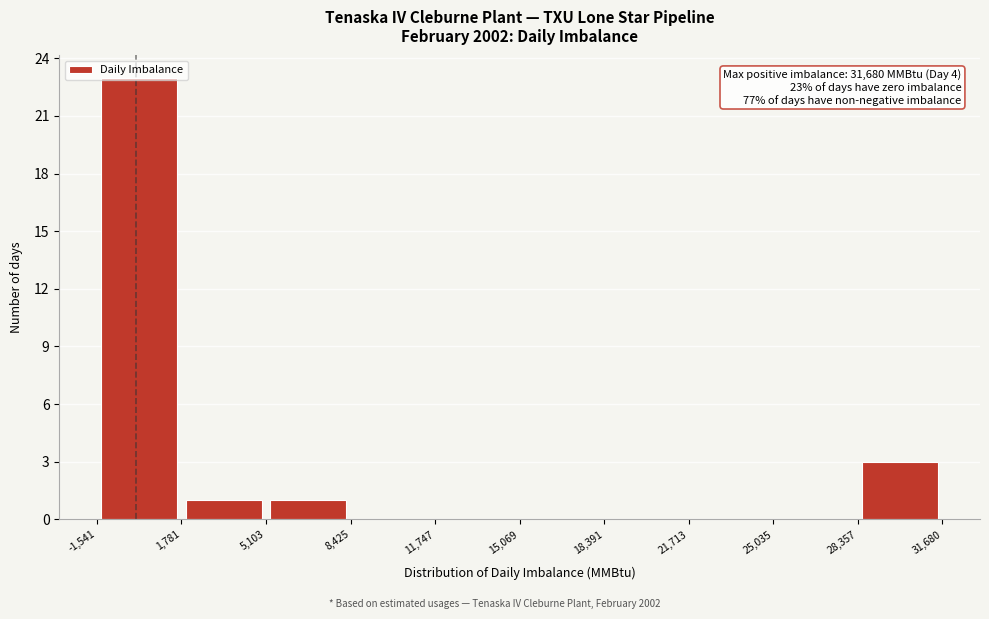

Over which range of the x-axis is the bar tallest?

-1,541 to 1,781